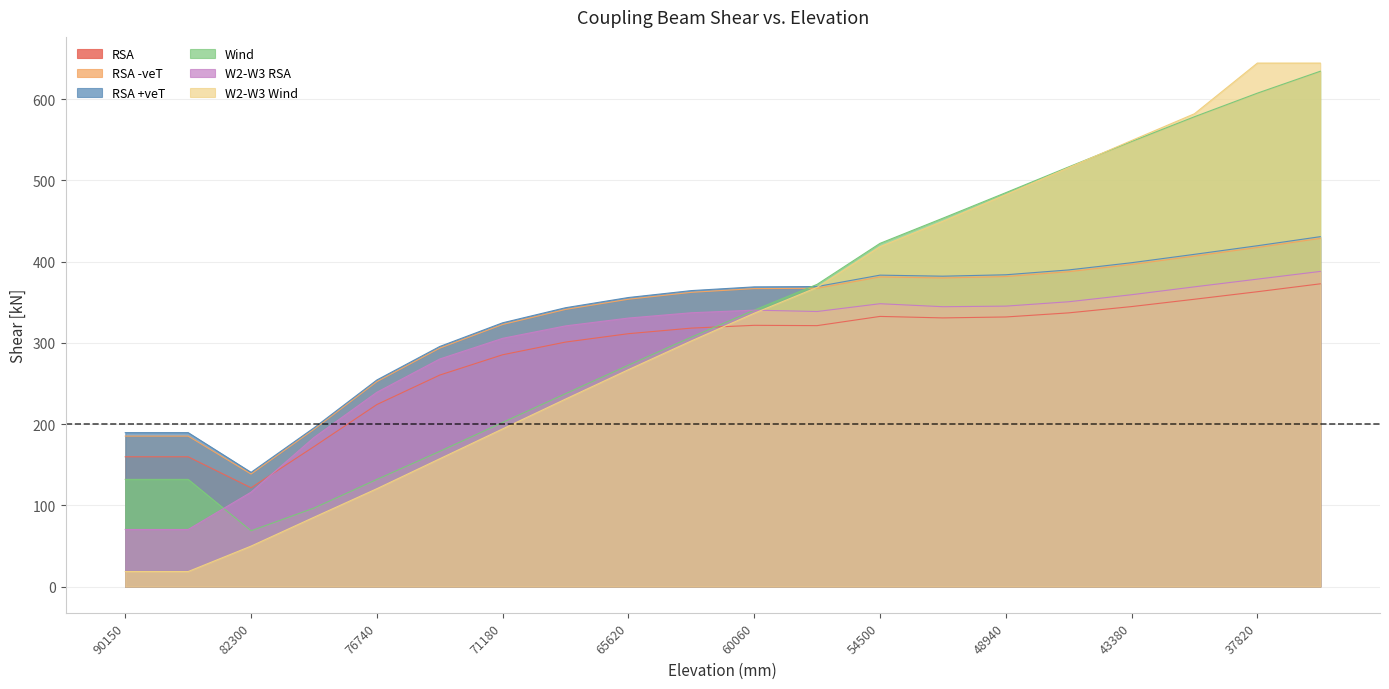

What are all the series names shown in the legend?

RSA, RSA -veT, RSA +veT, Wind, W2-W3 RSA, W2-W3 Wind